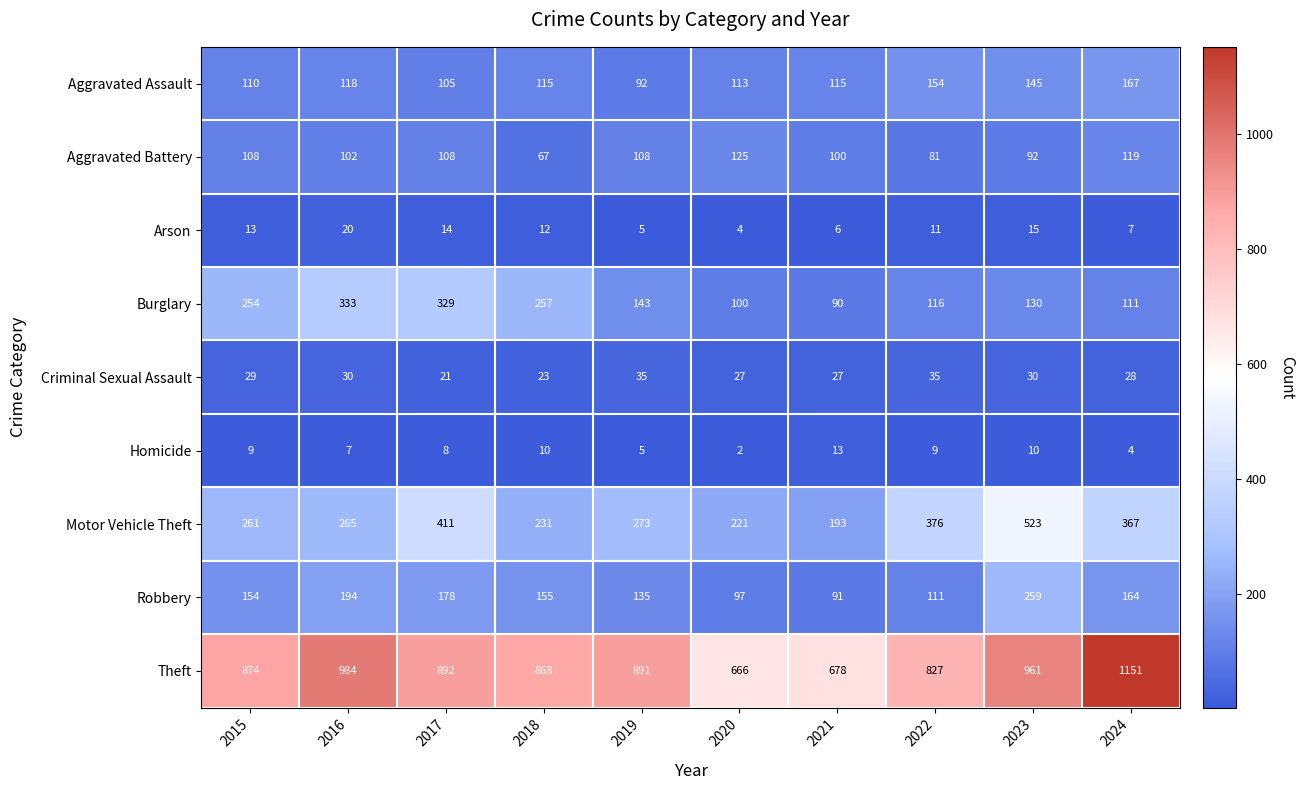

Which series has the widest spread of values?

Theft